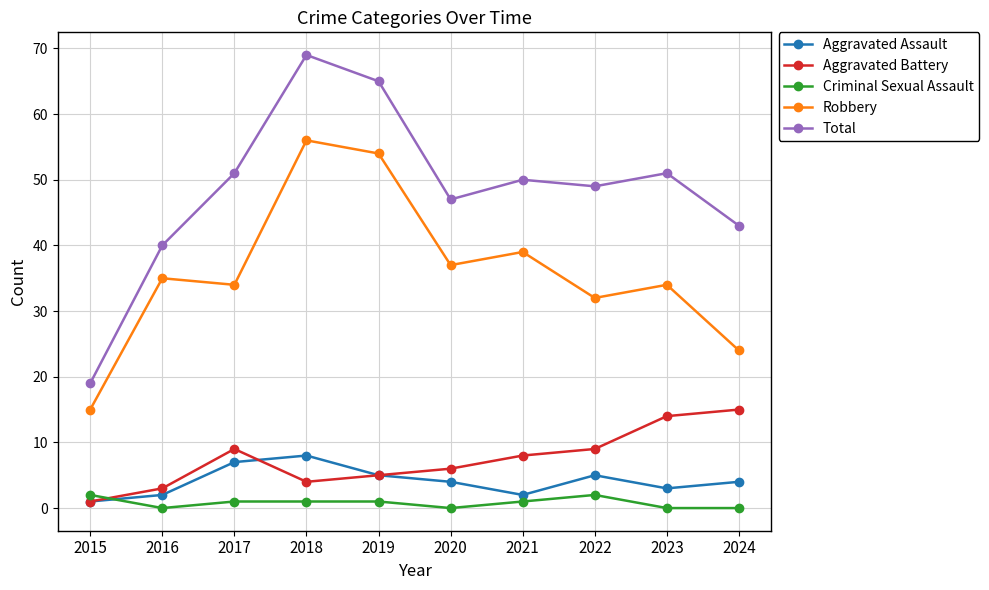

At which category does the chart reach its peak across all series?

2018